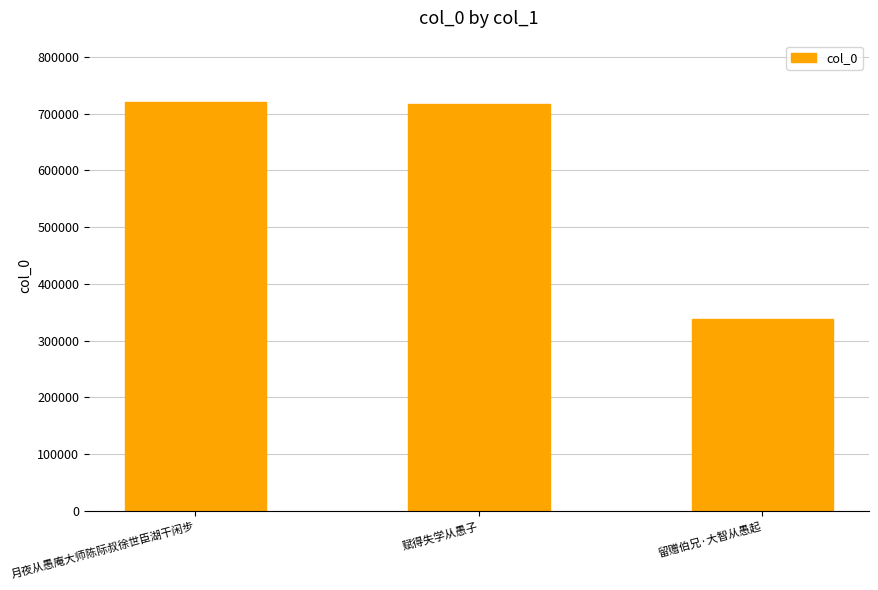

Reading left to right, what are all the values shown in this chart?

720305	716224	338376